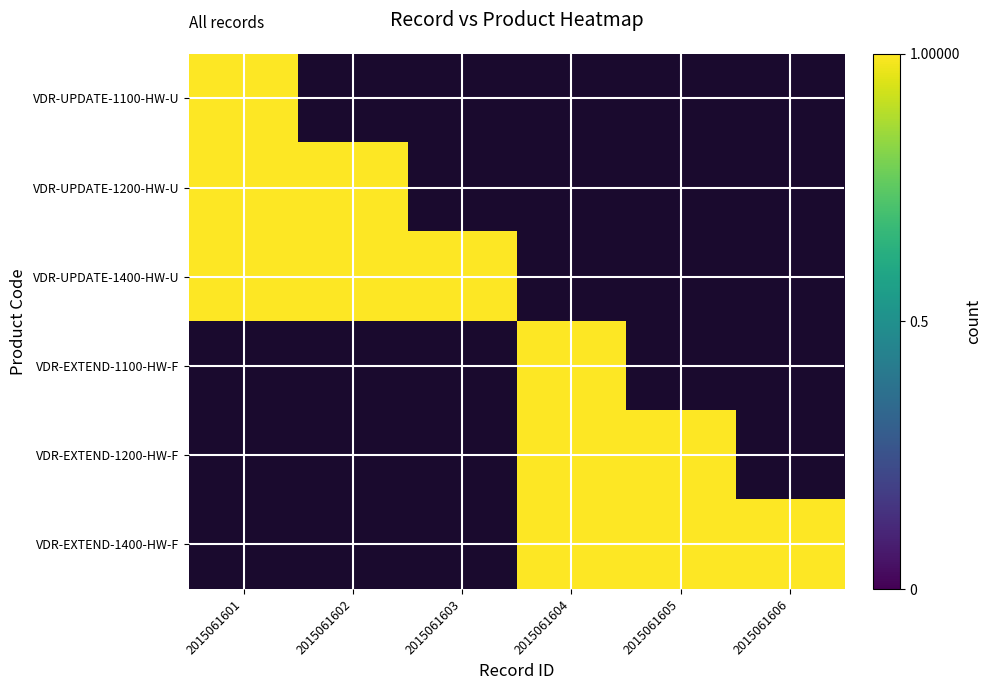

How many positive values does the VDR-UPDATE-1100-HW-U series have?

1